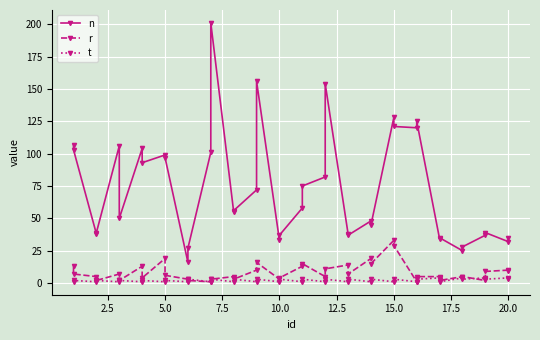

What is the minimum value shown in the chart?

1